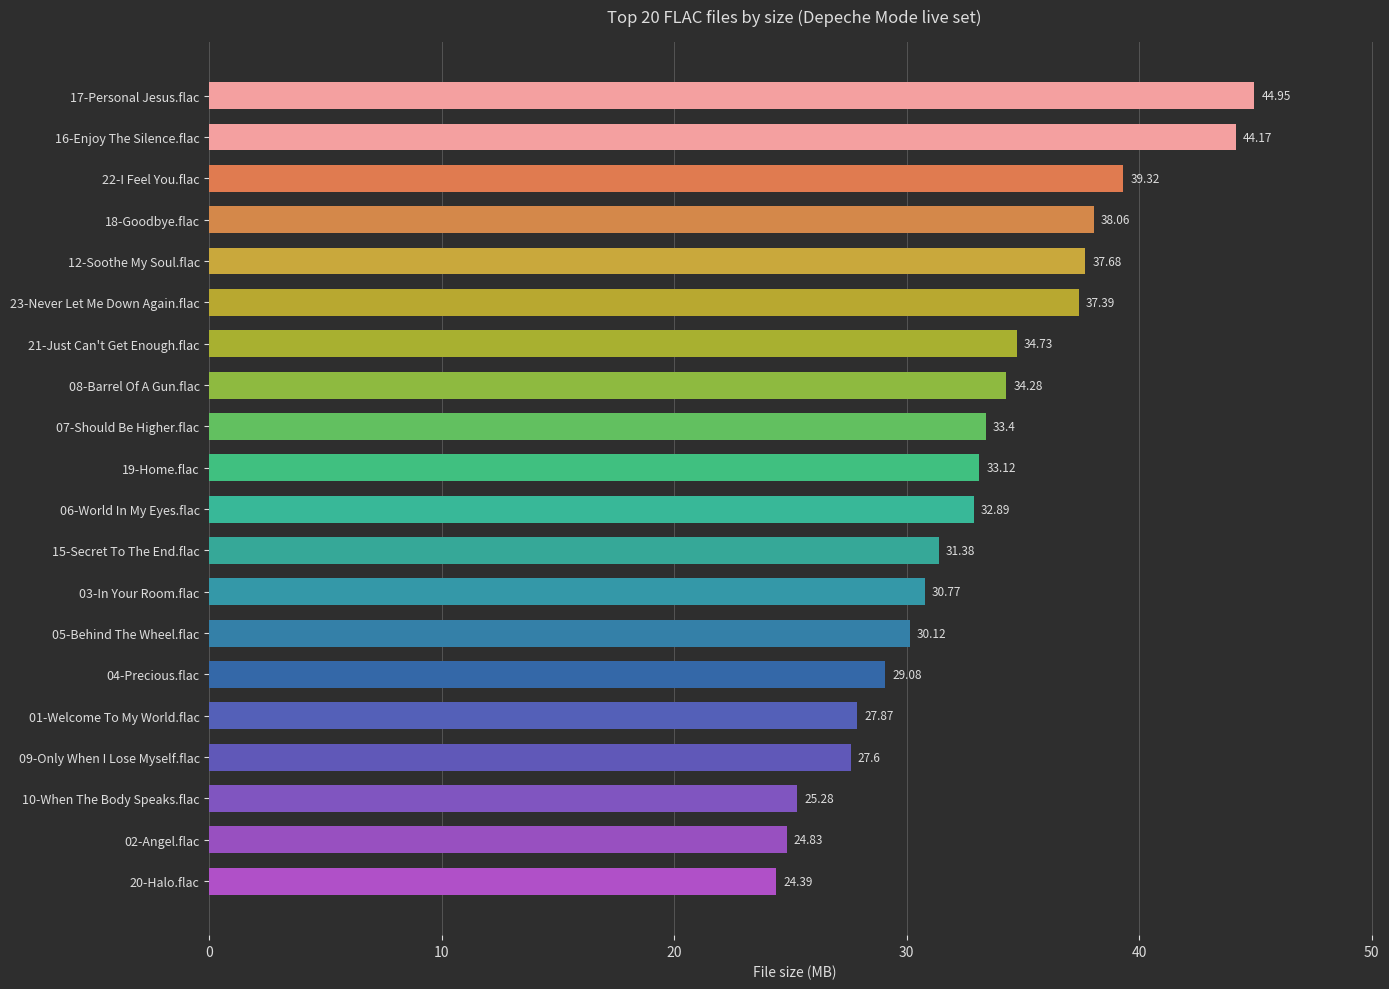

What is the difference between the second highest and second lowest values?

19.3